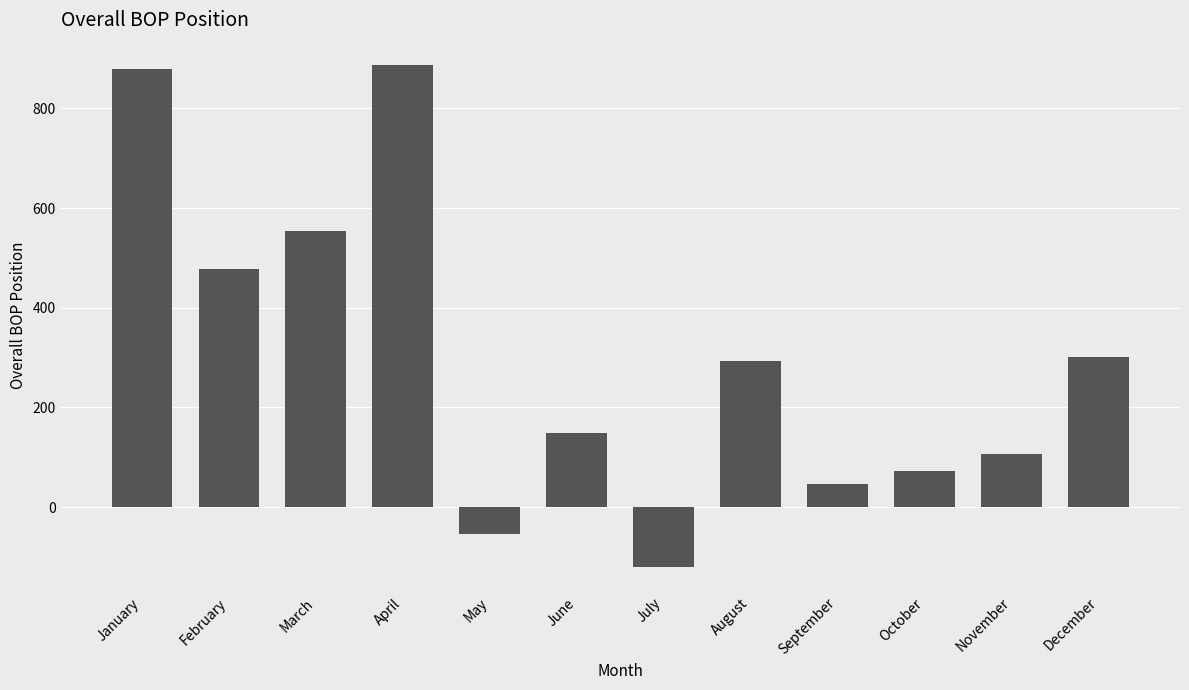

The chart shows a value of 46 at September. True or false?

True